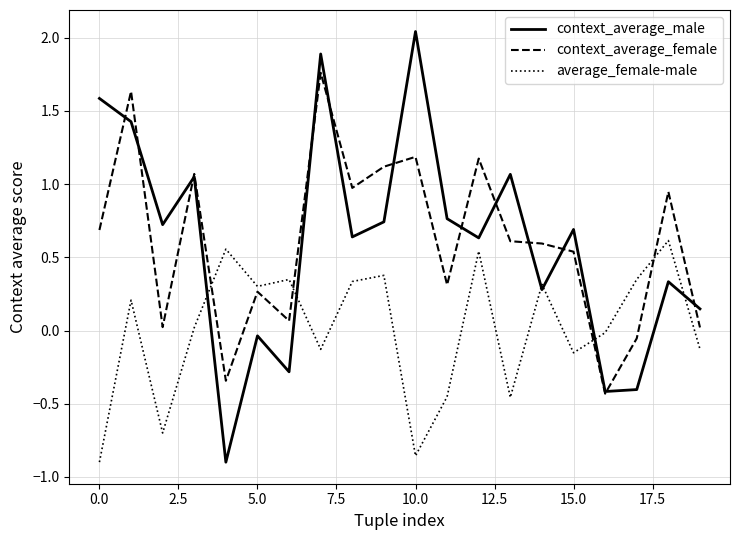

After their last crossing, which series has the higher values: context_average_male or average_female-male?

context_average_male